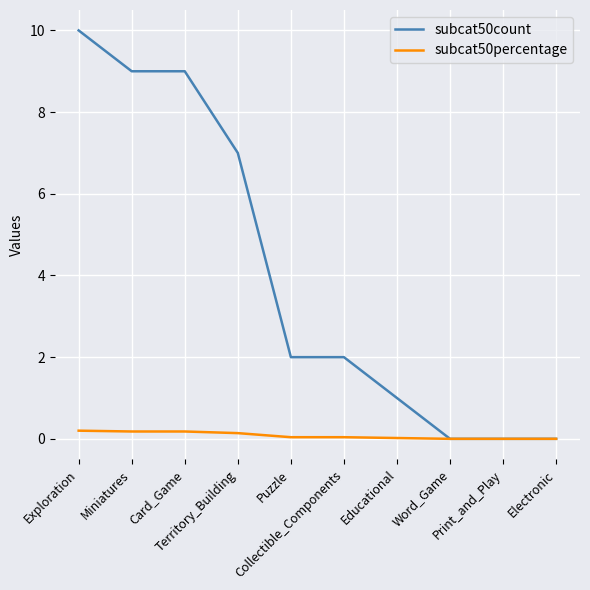

What is the difference between the maximum and minimum values in the subcat50count series?

10.0